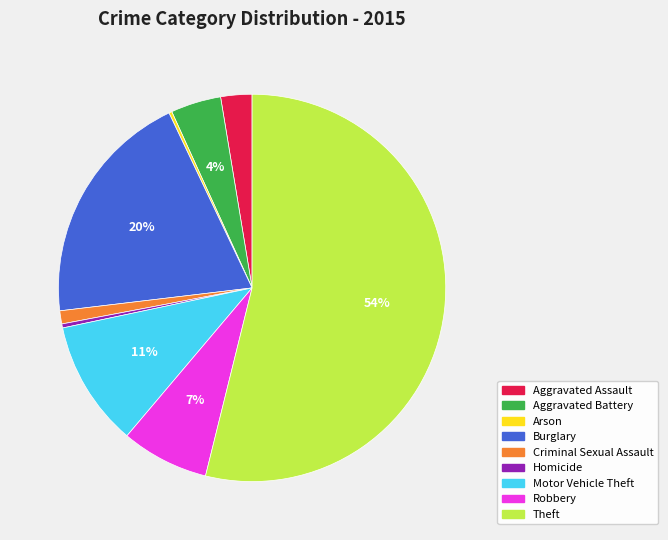

The Robbery slice represents 7% of the pie. True or false?

True